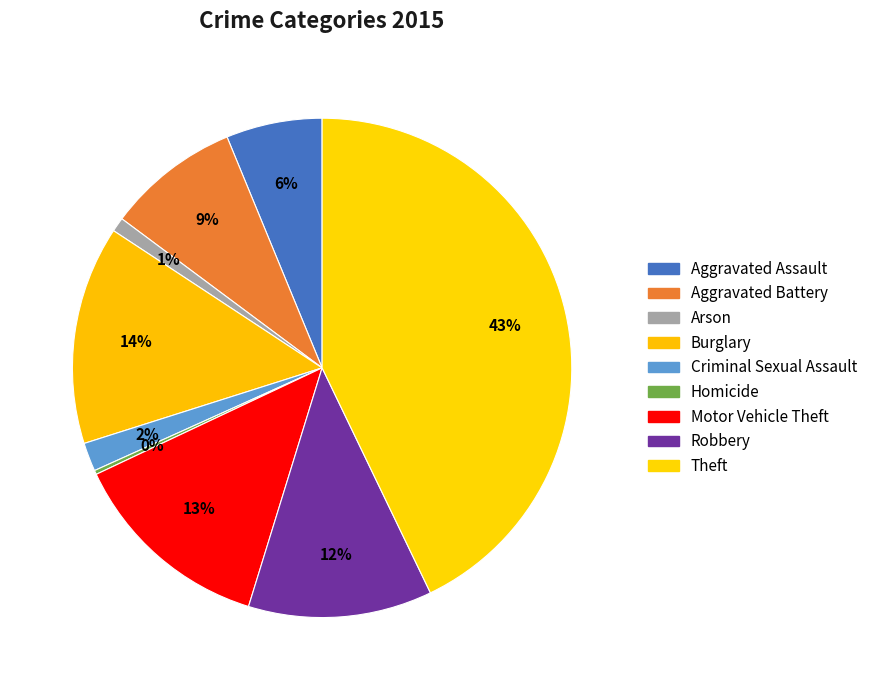

What is the largest slice in the pie chart?

Theft